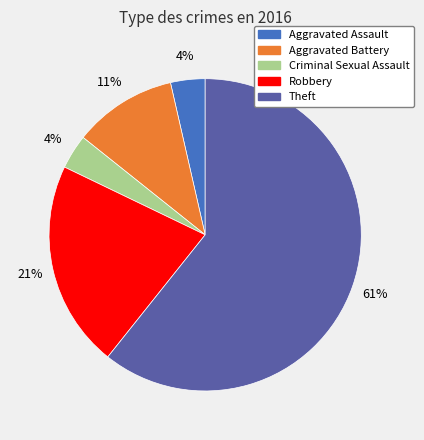

Combined, do Aggravated Assault and Theft account for over 50%?

Yes